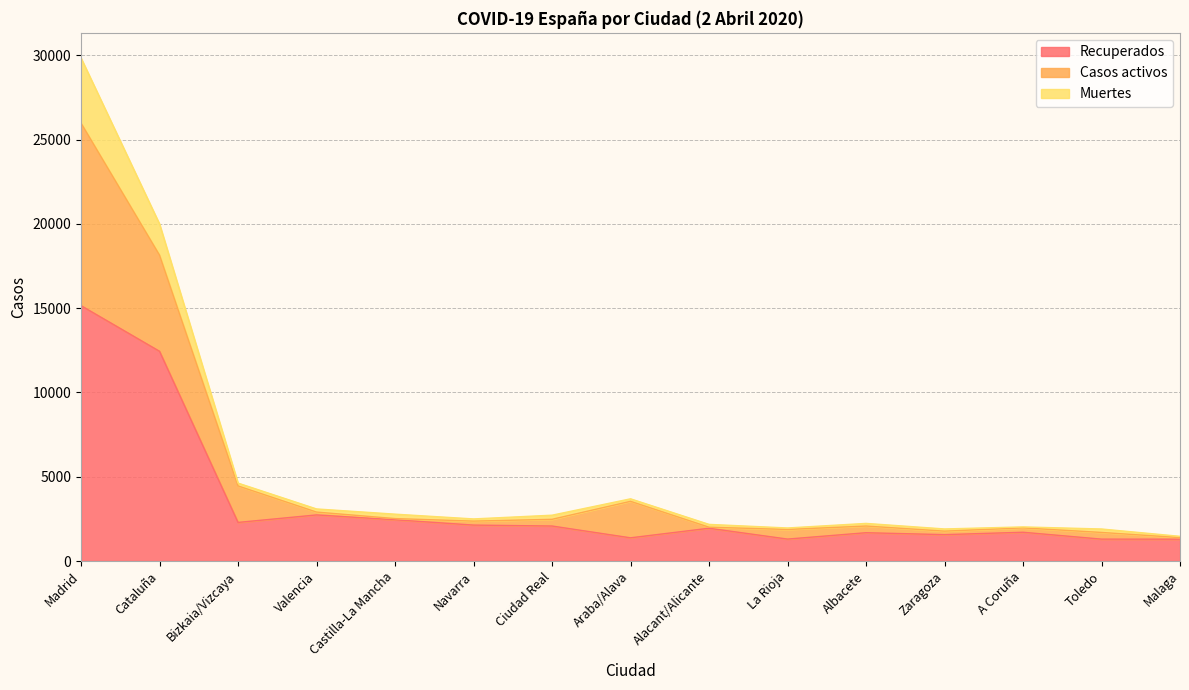

What is the label of the 2nd point from the left?

Cataluña